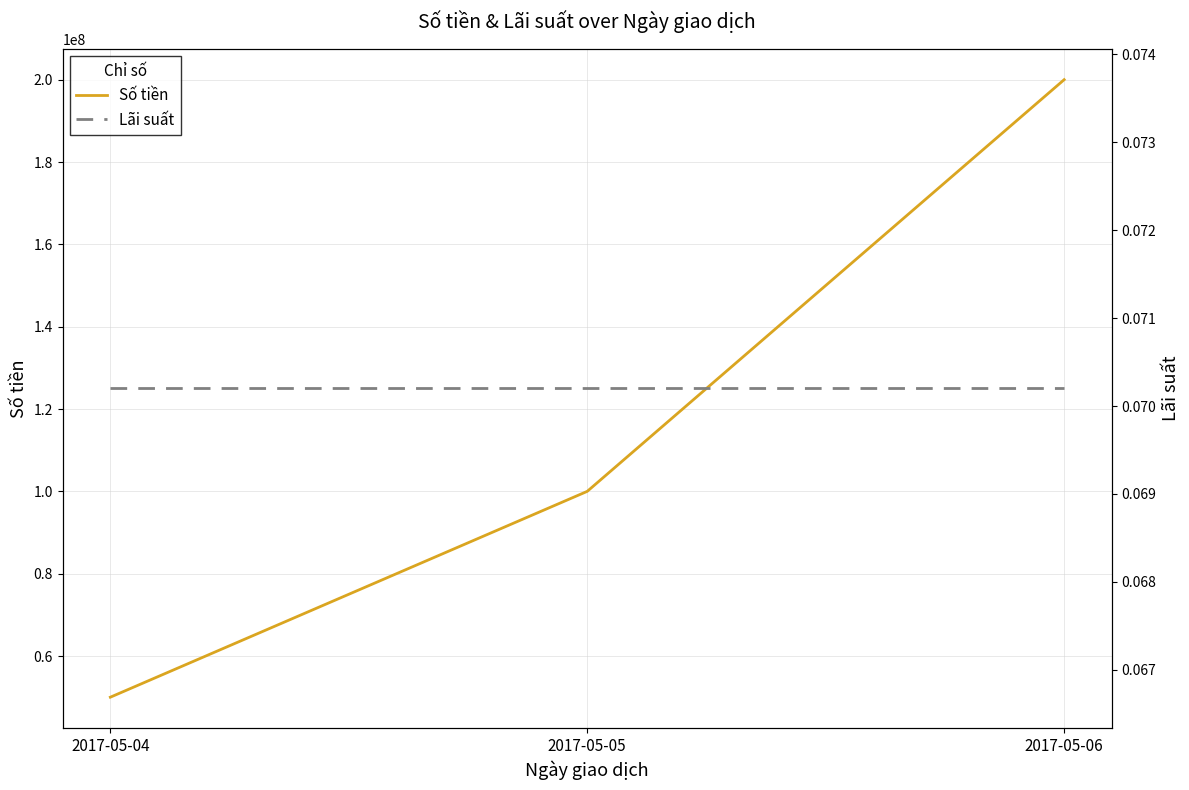

Reading right to left, transcribe all the data shown in this chart.

Số tiền: 200000000.0	100000000.0	50000000.0
Lãi suất: 0.1	0.1	0.1